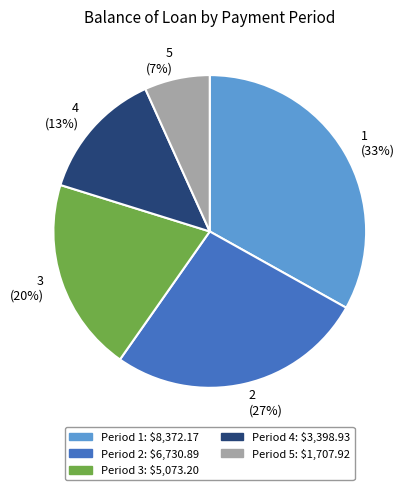

Which has a higher value, 5 (7%) or 3 (20%)?

3 (20%)